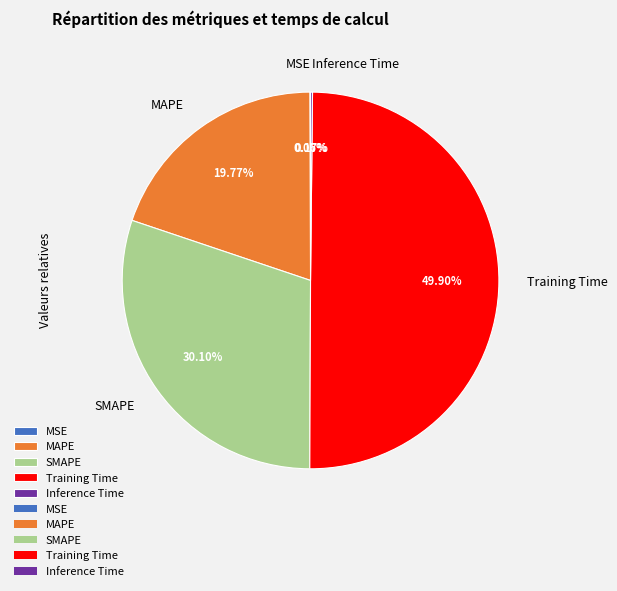

What percentage is NOT represented by SMAPE?

69.9%